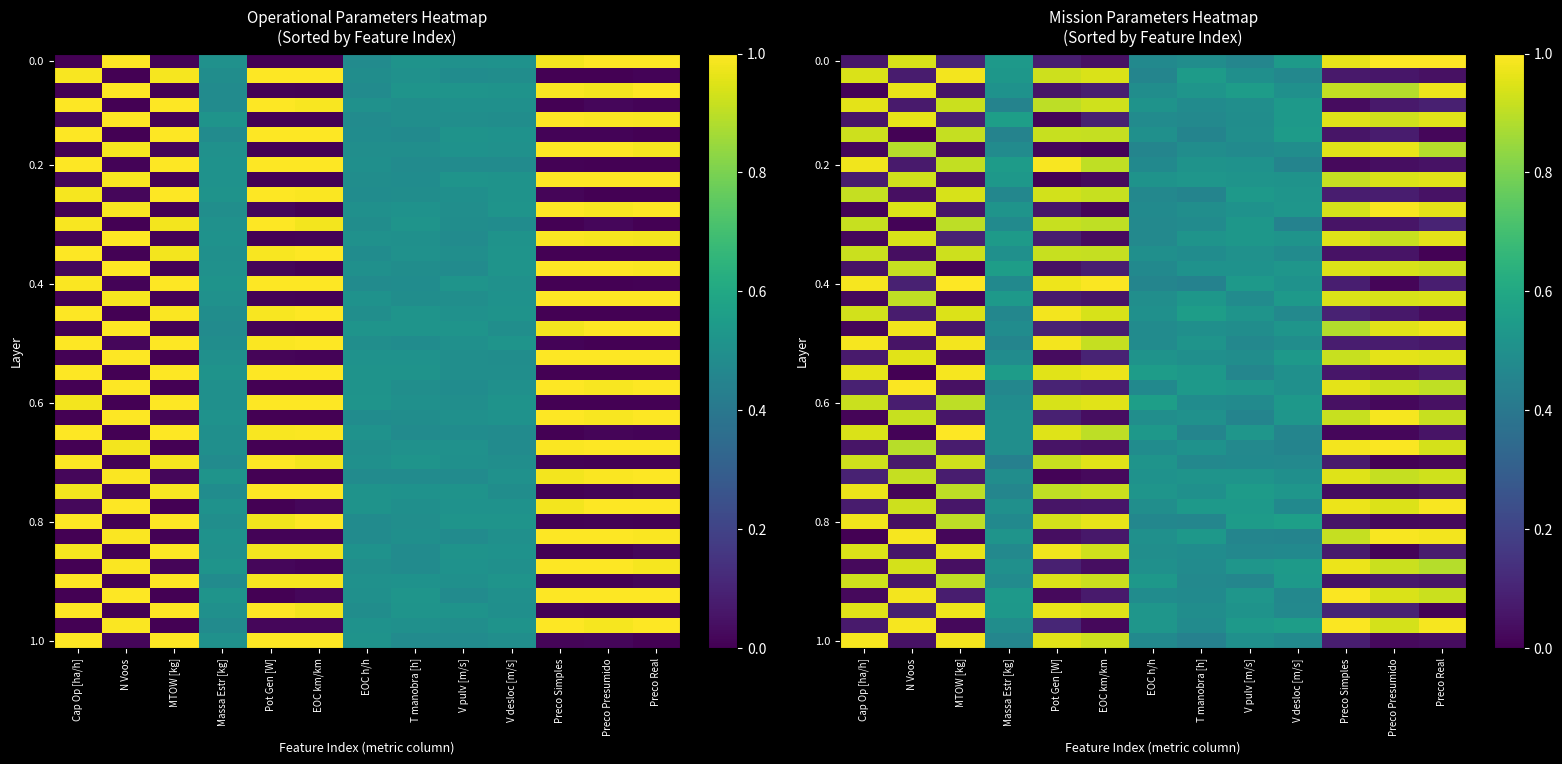

At which category is the sum across all series the highest?

V desloc [m/s]